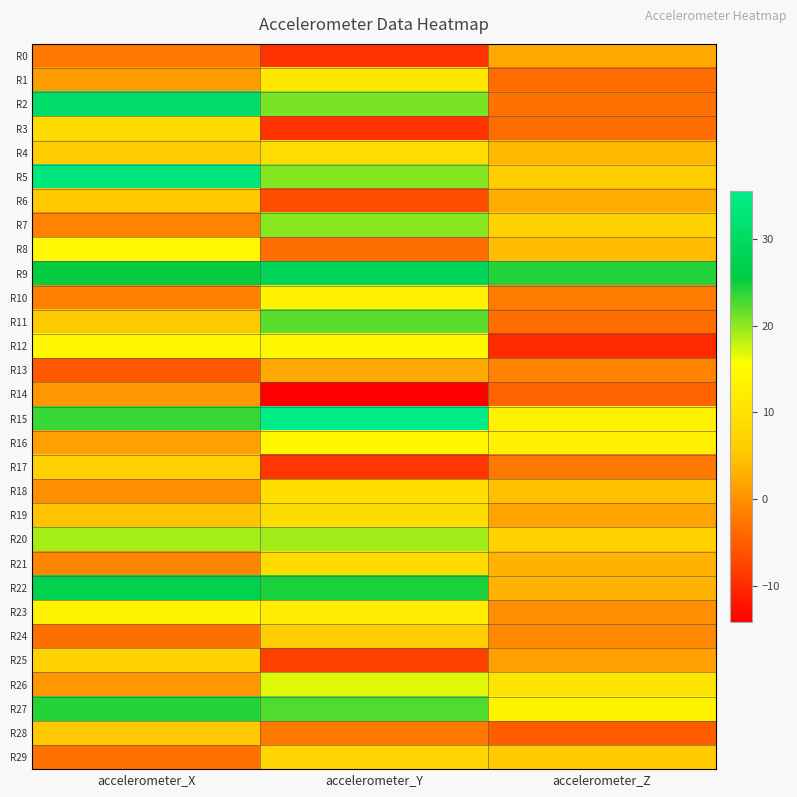

What is the smallest value displayed?

-14.2